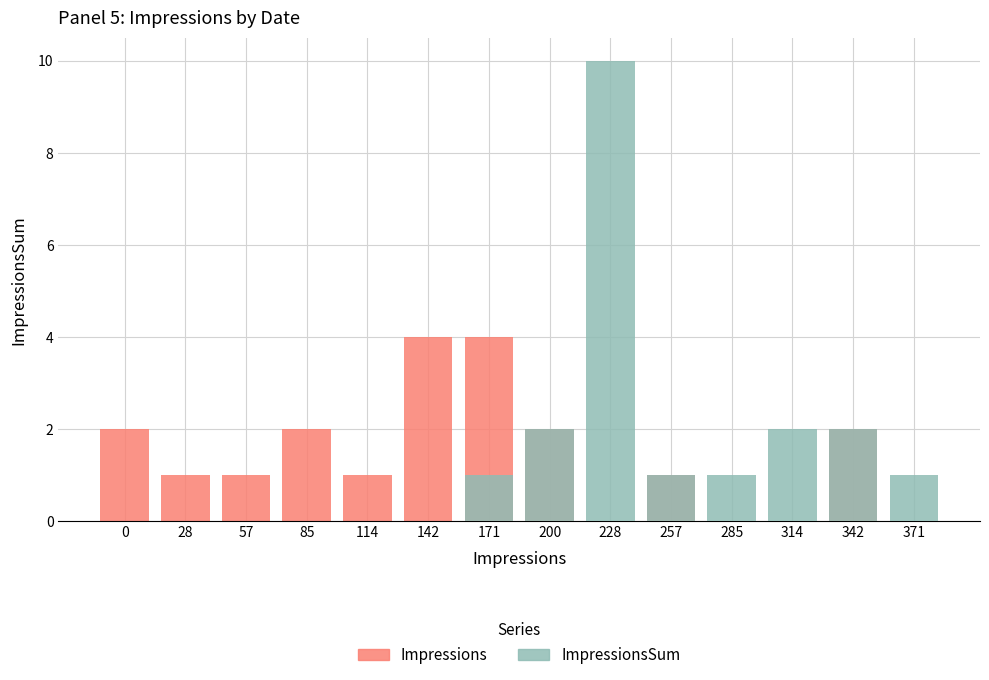

The value of Impressions at 142 is 2. True or false?

False